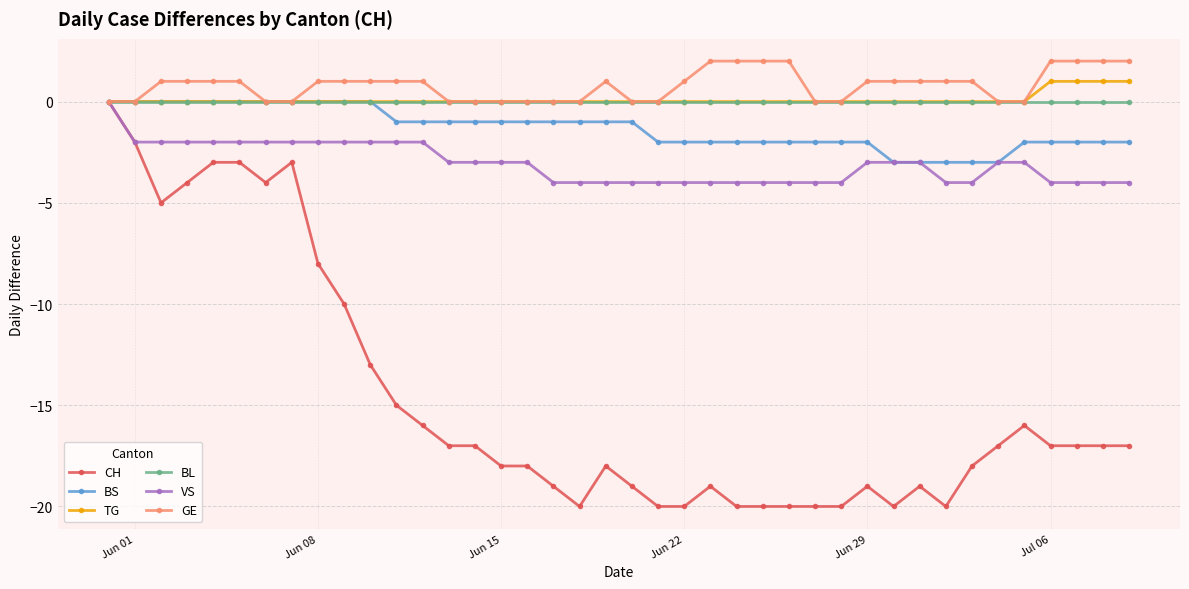

How many negative values does the VS series have?

39